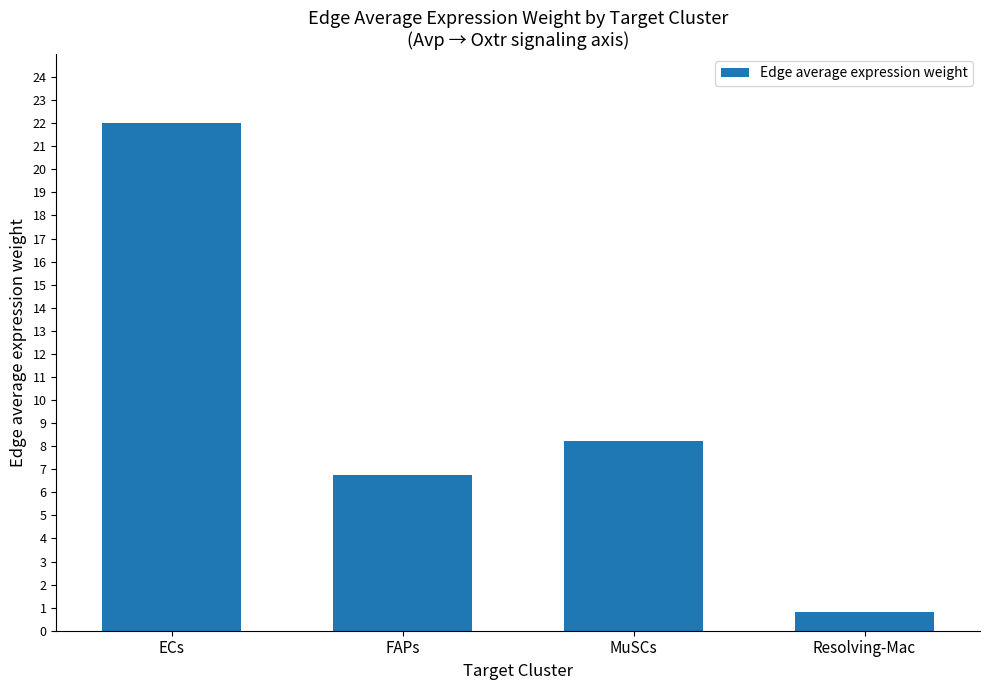

What is the sum of the values at MuSCs and ECs?

30.3